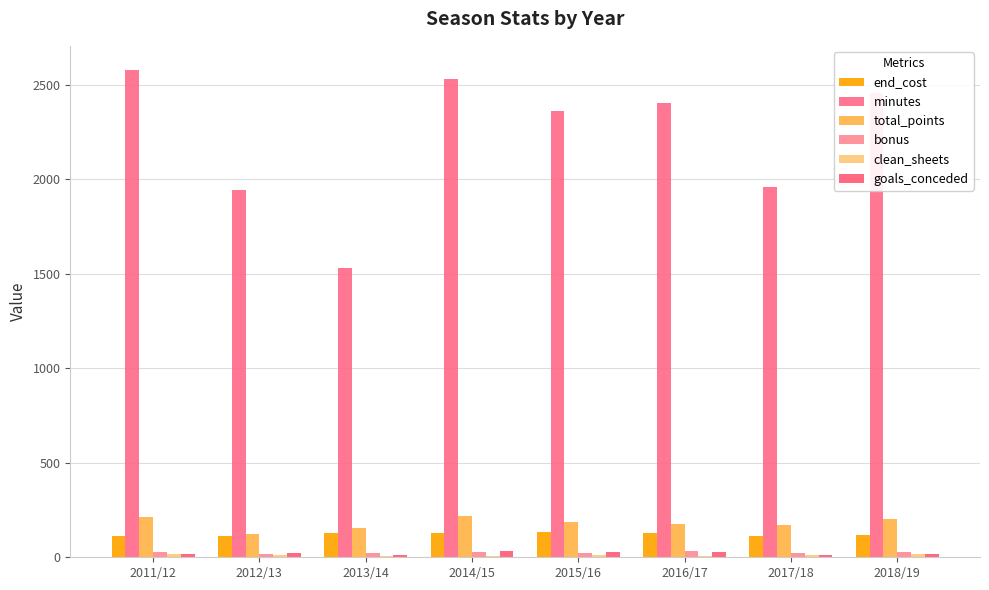

What is the approximate value of total_points at 2014/15, to the nearest 5?

215